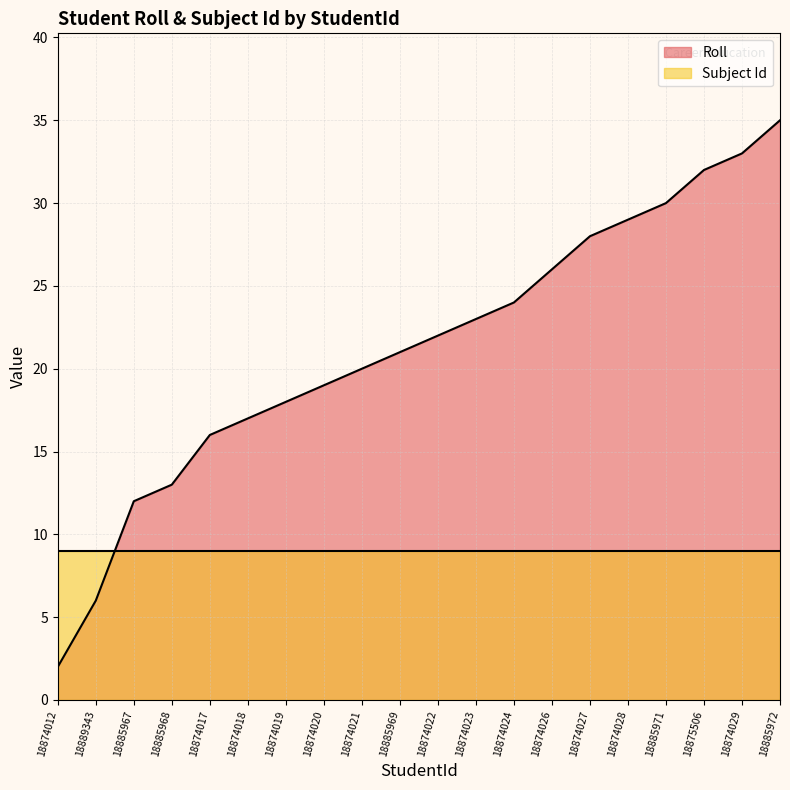

What is the maximum value shown in the chart?

35